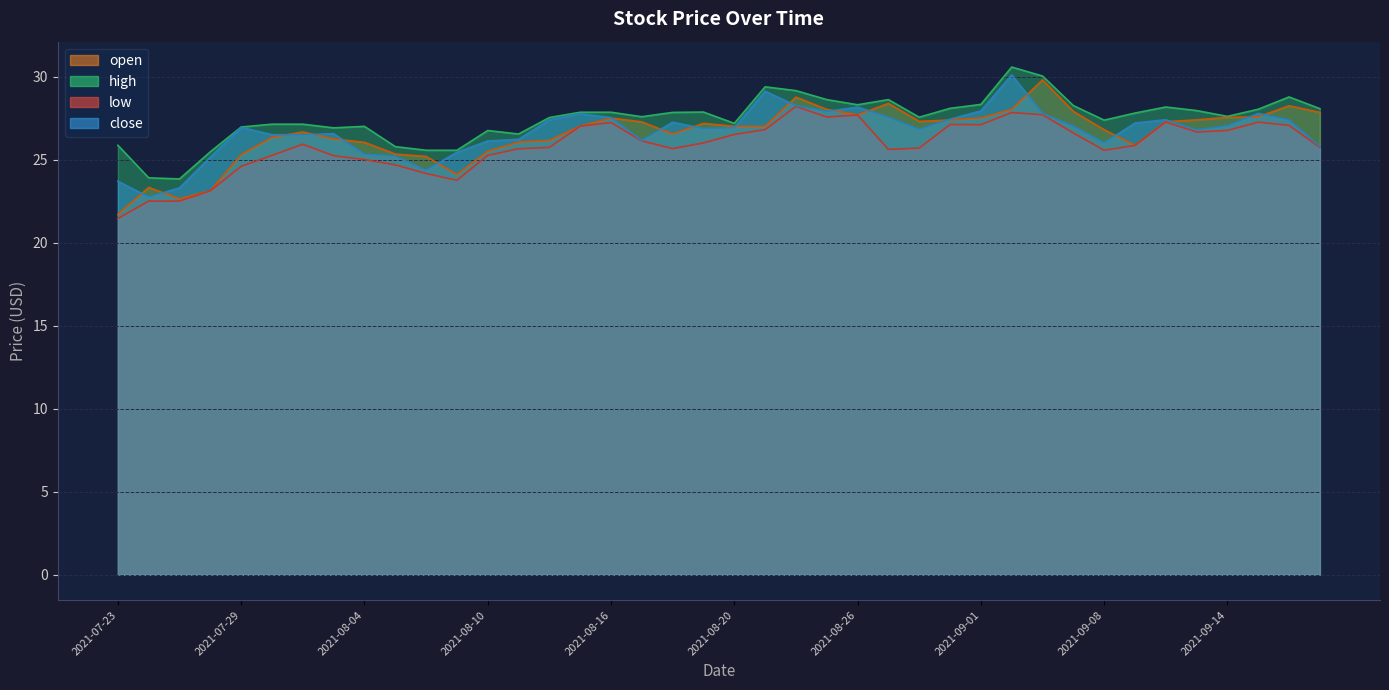

Which category has the lowest value across all series?

2021-07-23